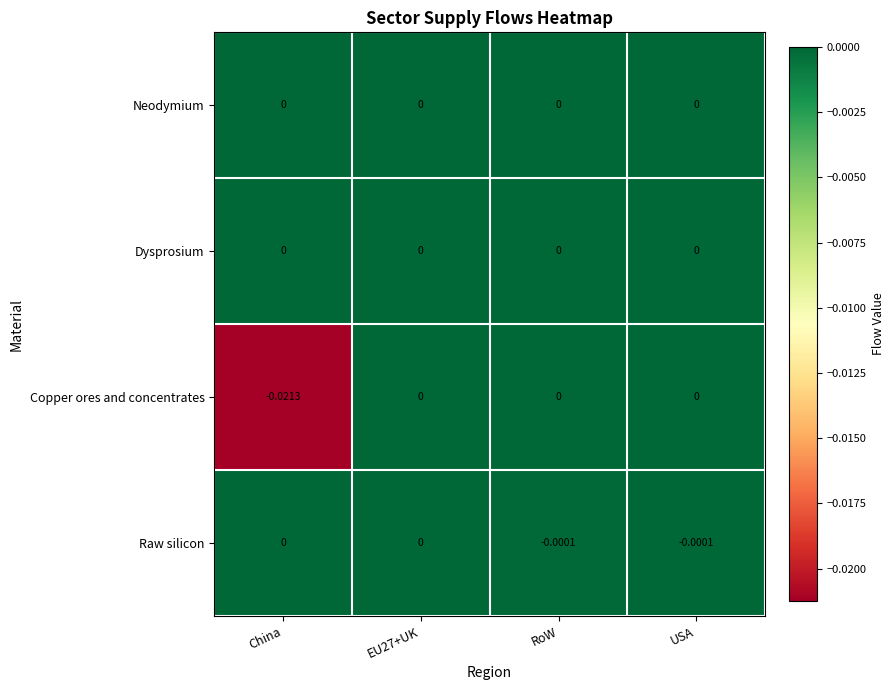

Which series has the widest spread of values?

Copper ores and concentrates